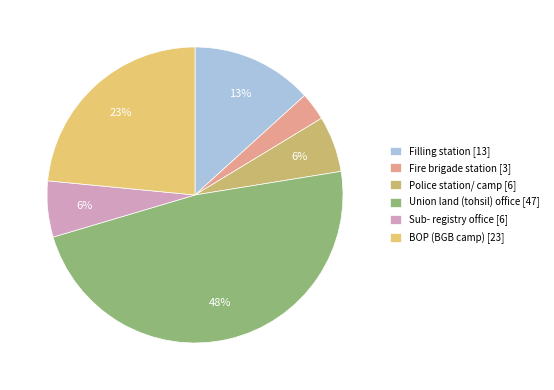

Which category has the biggest portion of the pie?

Union land (tohsil) office